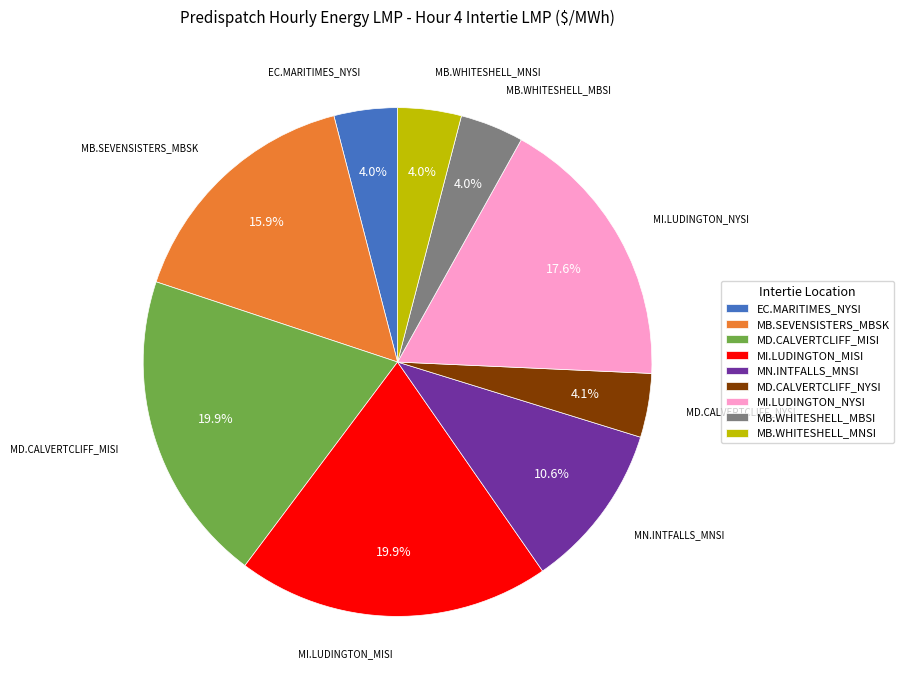

The MI.LUDINGTON_NYSI slice represents 18% of the pie. True or false?

True